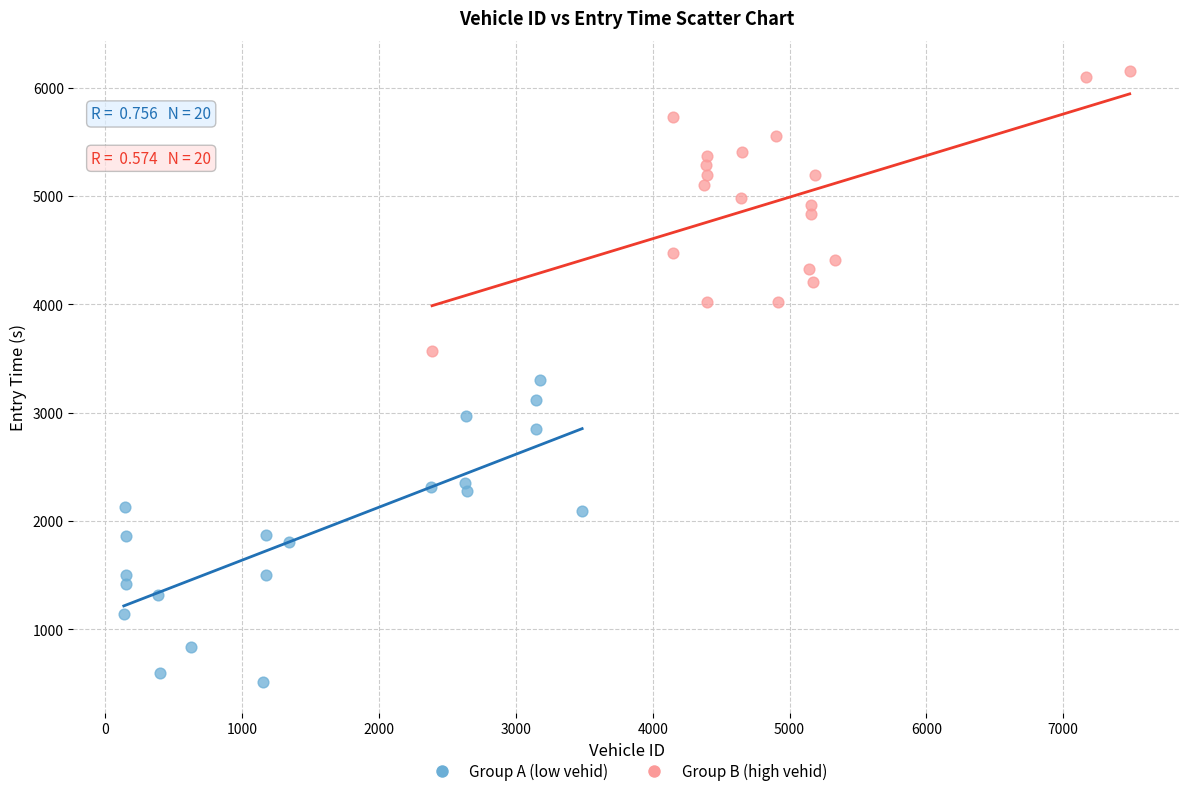

Which series has the largest Y range (max minus min)?

Group A (low vehid)